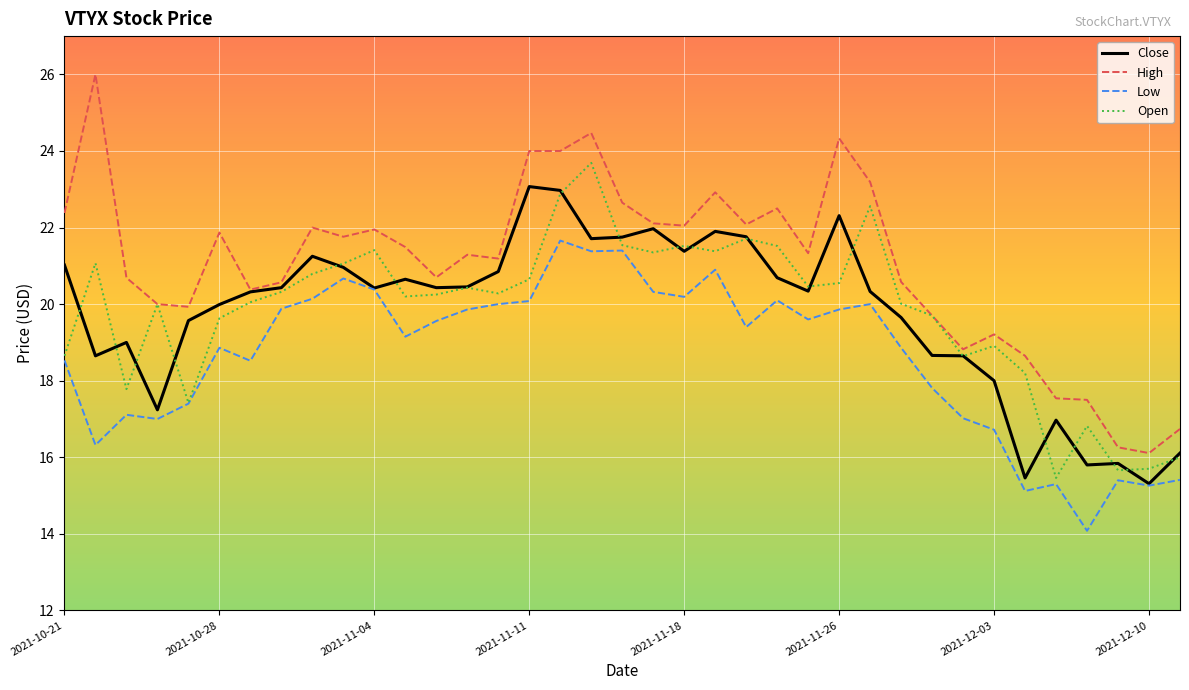

True or false: Close and Open intersect in this chart.

True